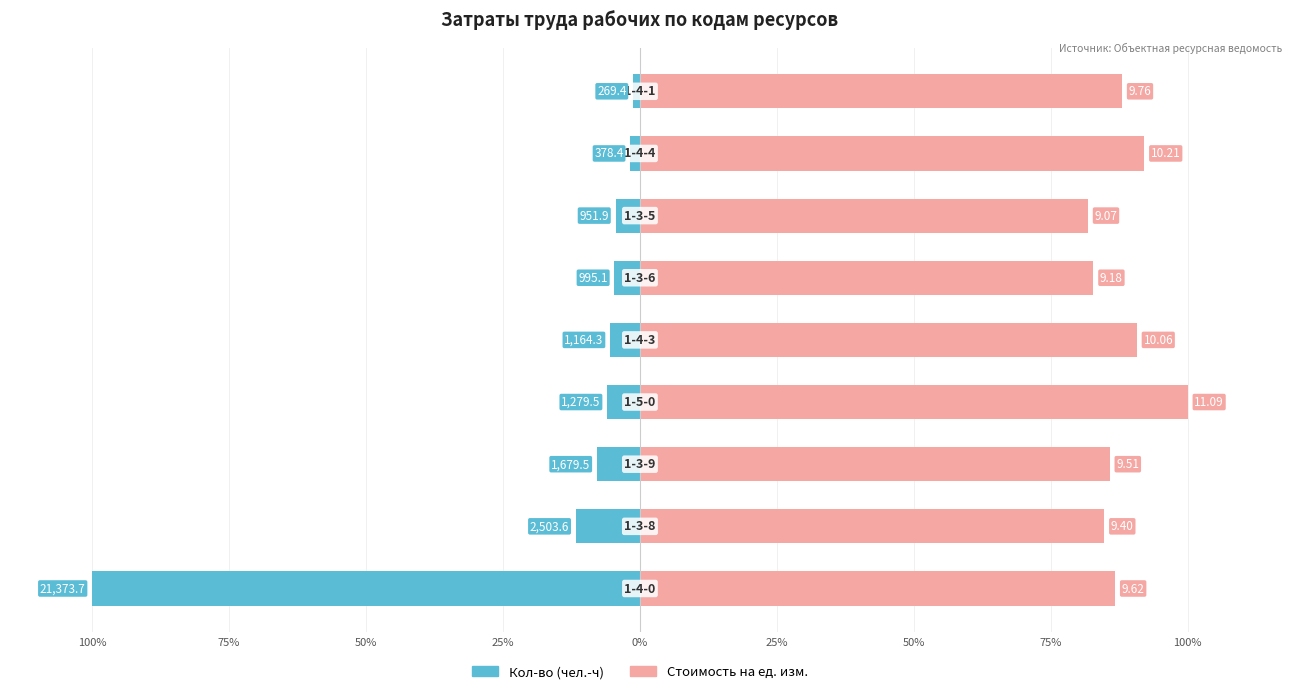

How many bars are there in total?

18